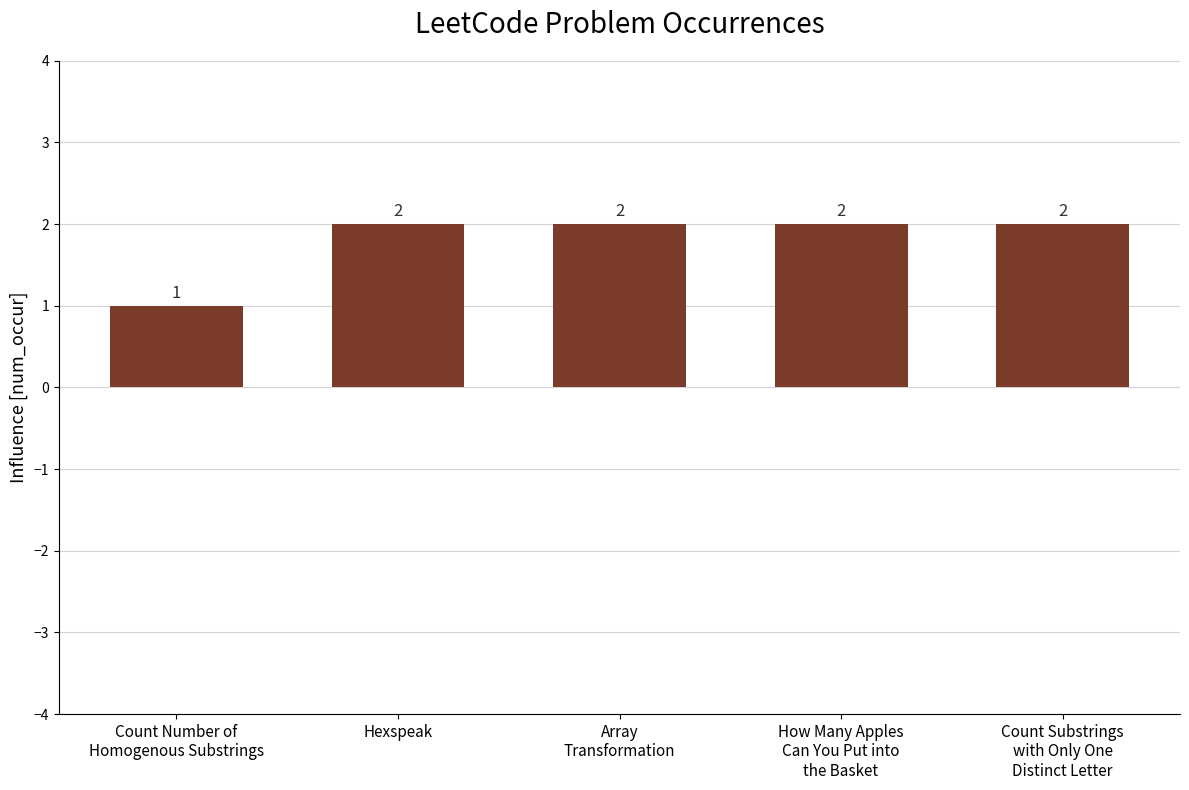

Reading left to right, extract all data points from this chart.

1	2	2	2	2